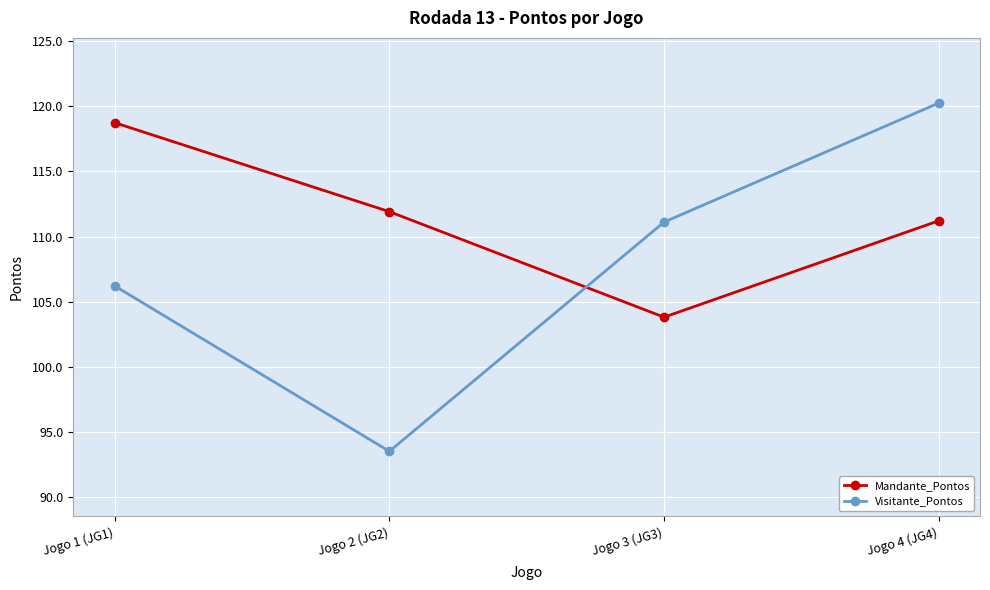

In Visitante_Pontos, how many points are lower than both neighbors (excluding endpoints)?

1